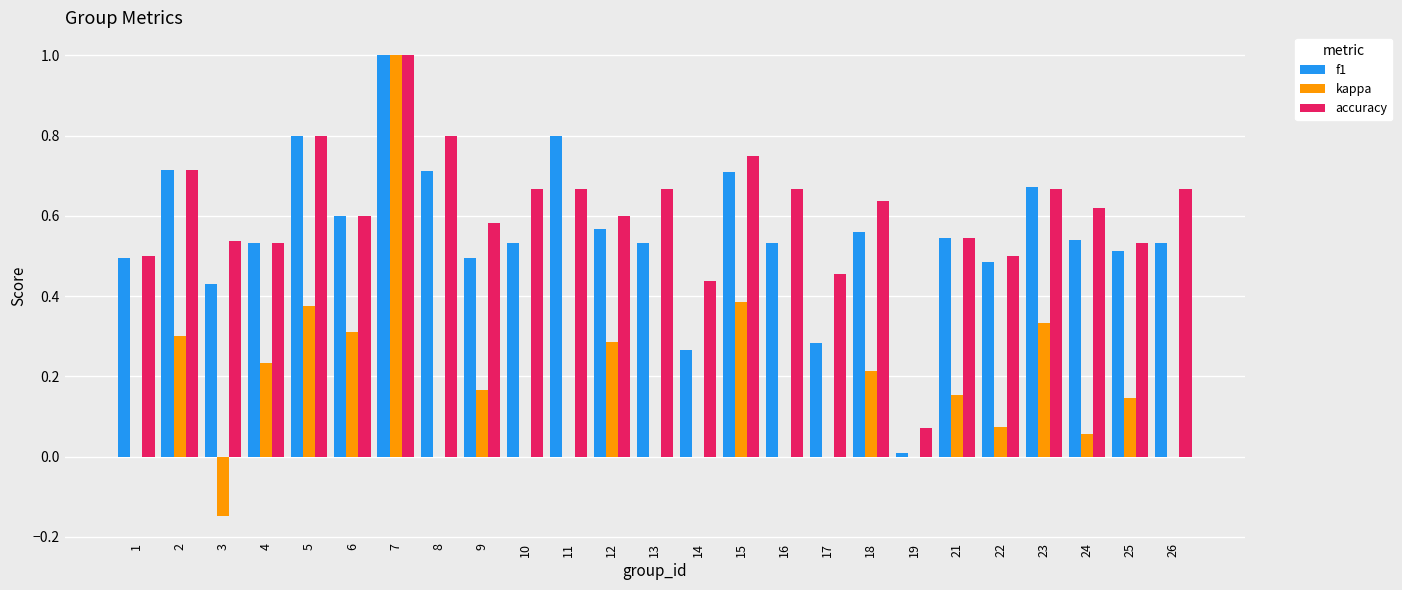

The kappa series shows 0.3 at 18. True or false?

False